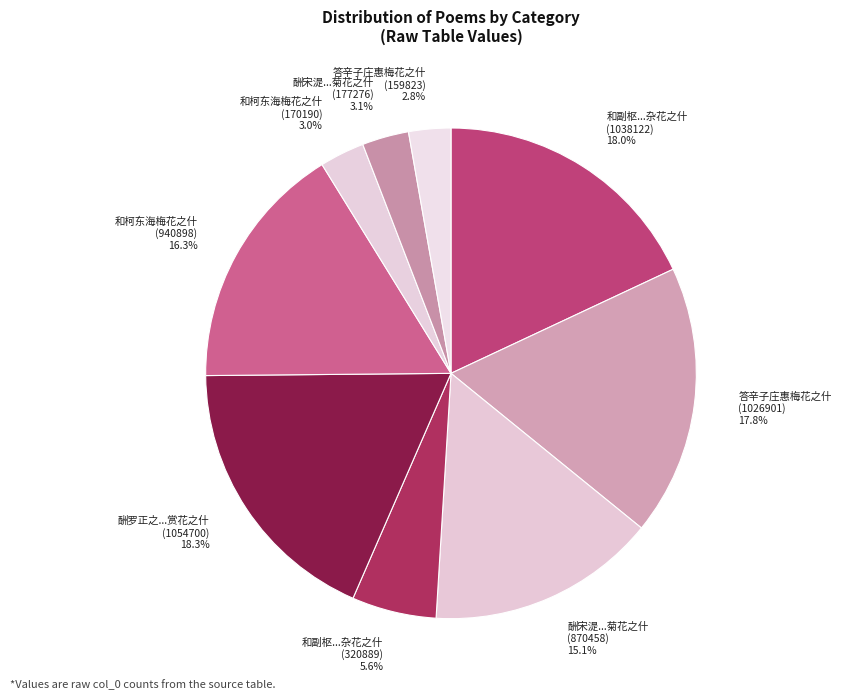

Combined, do 和柯东海梅花之什 (170190) 3.0% and 酬宋湜...菊花之什 (870458) 15.1% account for over 50%?

No